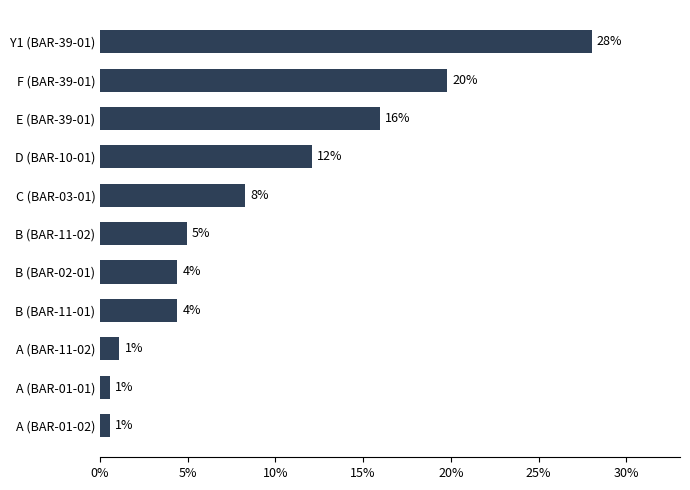

What is the sum of all values?

100.0